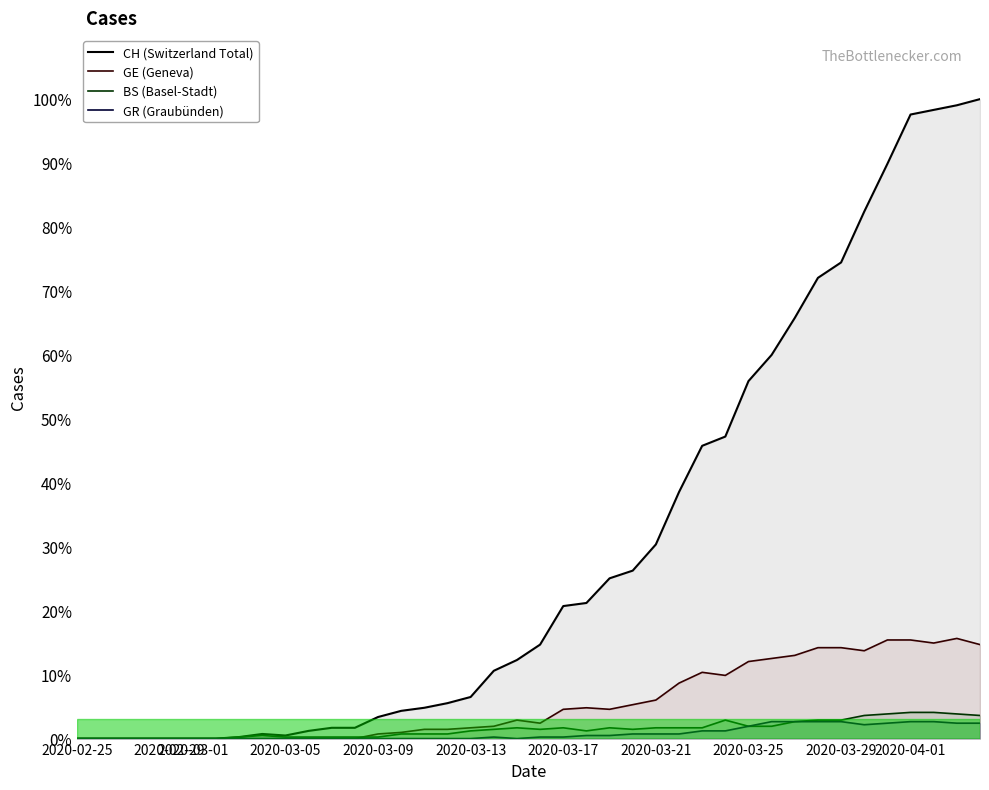

What is the value of the GR point at the 27th from the left?

3